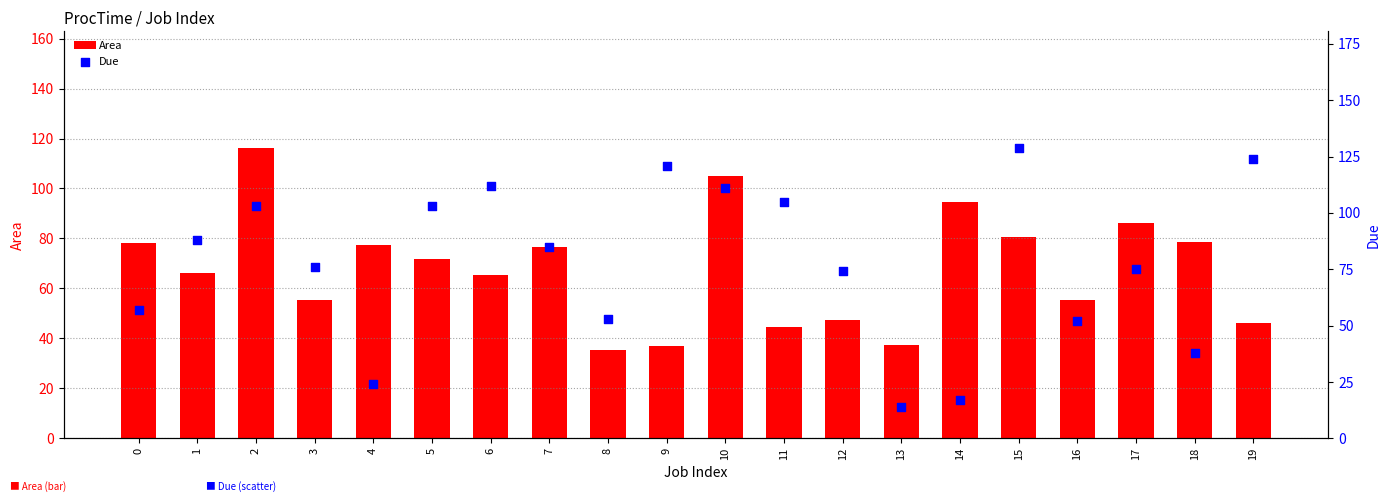

Which series reaches the maximum Y coordinate?

Due